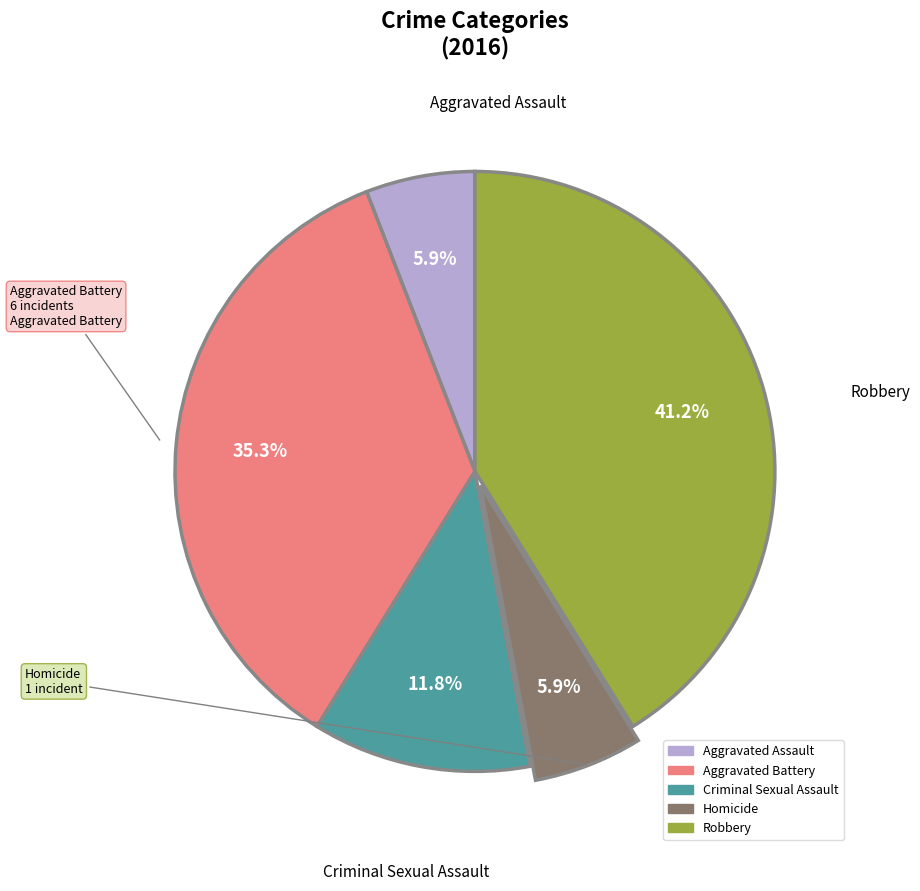

How much of the chart is everything except Criminal Sexual Assault?

88.2%